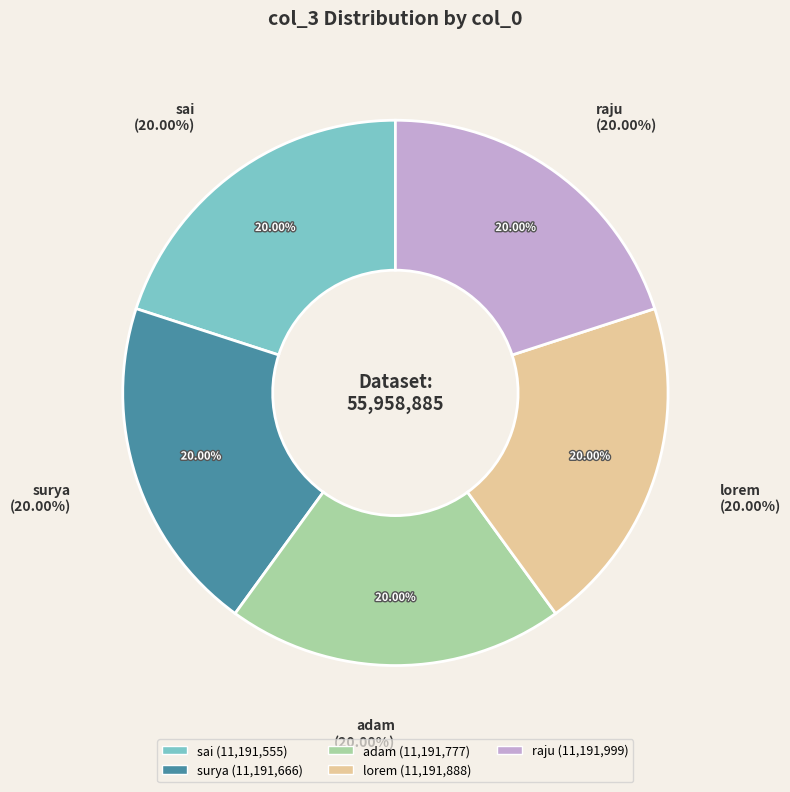

To the nearest percent, what is the combined percentage of sai and raju?

40%